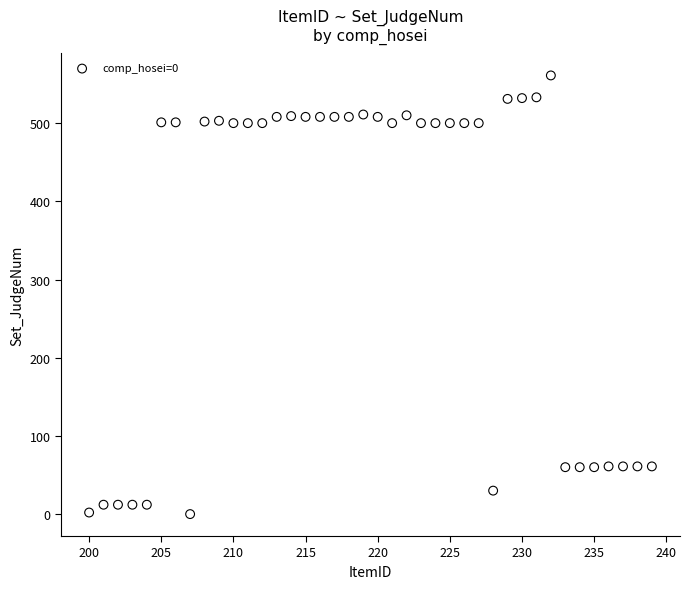

What is the range of Y values (max minus min)?

561